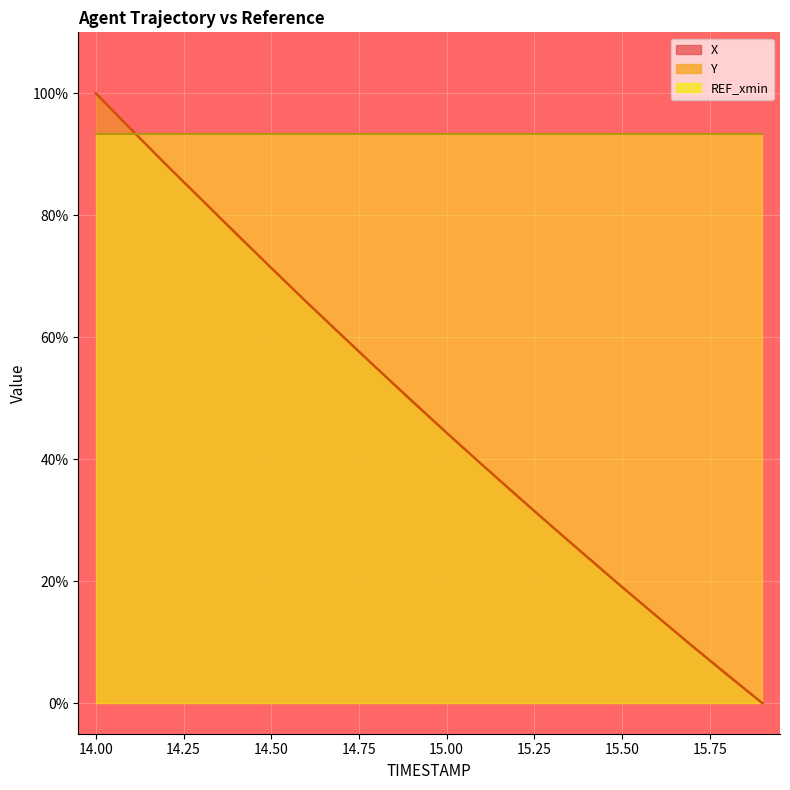

What is the average value of the Y series?

48.1